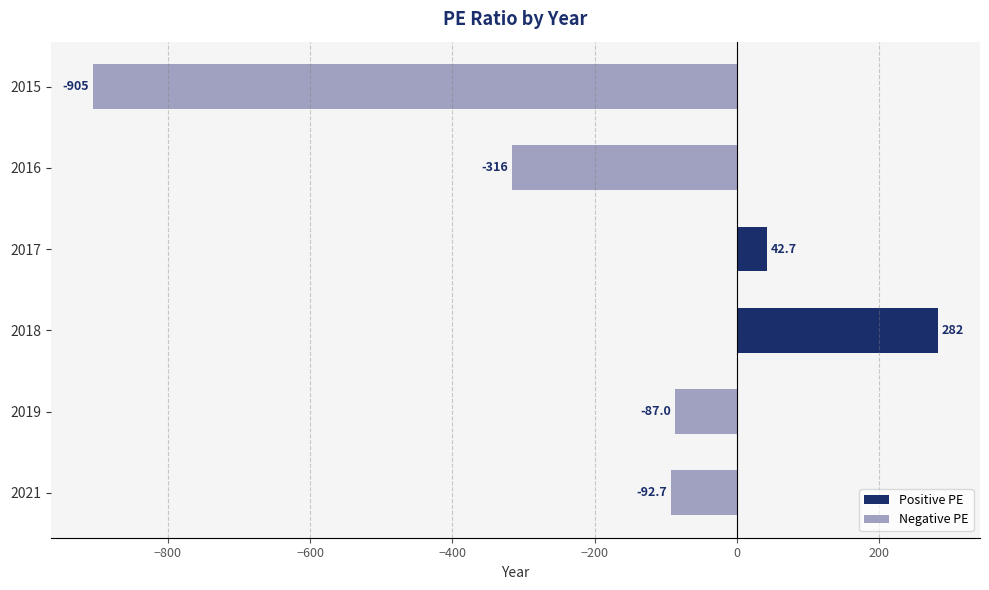

What is the change in value from 2019 to 2016?

-229.0